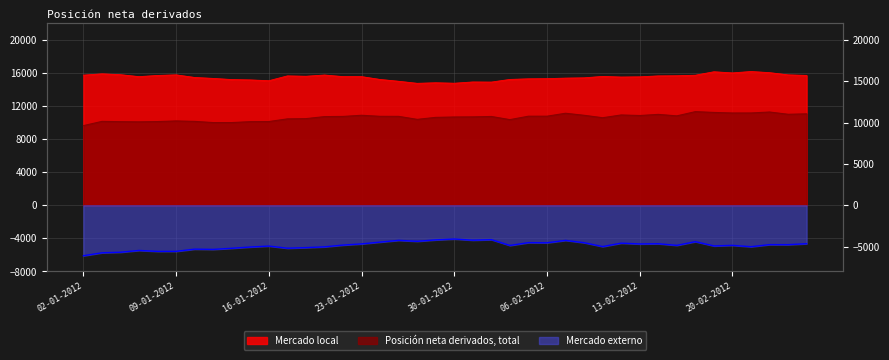

Which has a higher value, 19-01-2012 or 03-01-2012?

19-01-2012